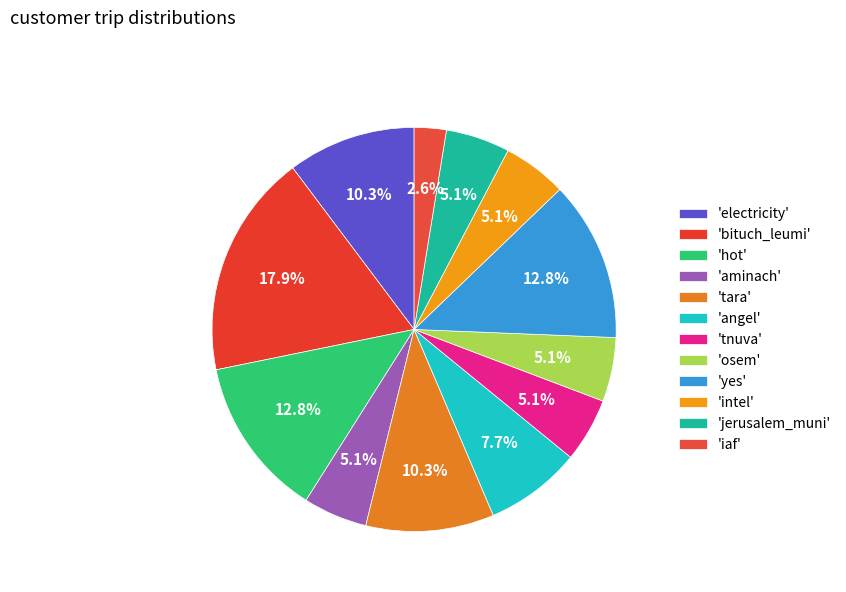

To the nearest percent, what is the difference between the largest and smallest slice percentages?

15%